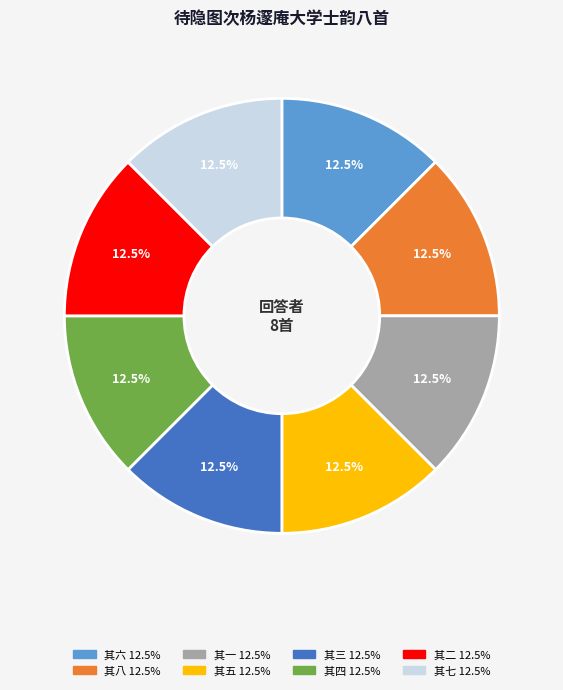

Is there a majority slice in this chart?

No